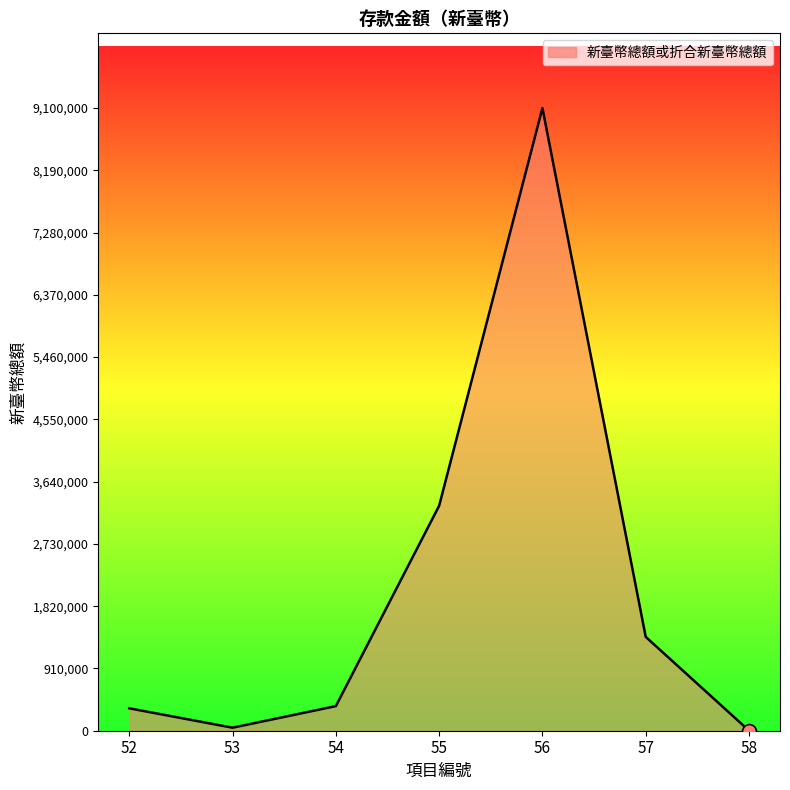

How many lines are shown in the chart?

1